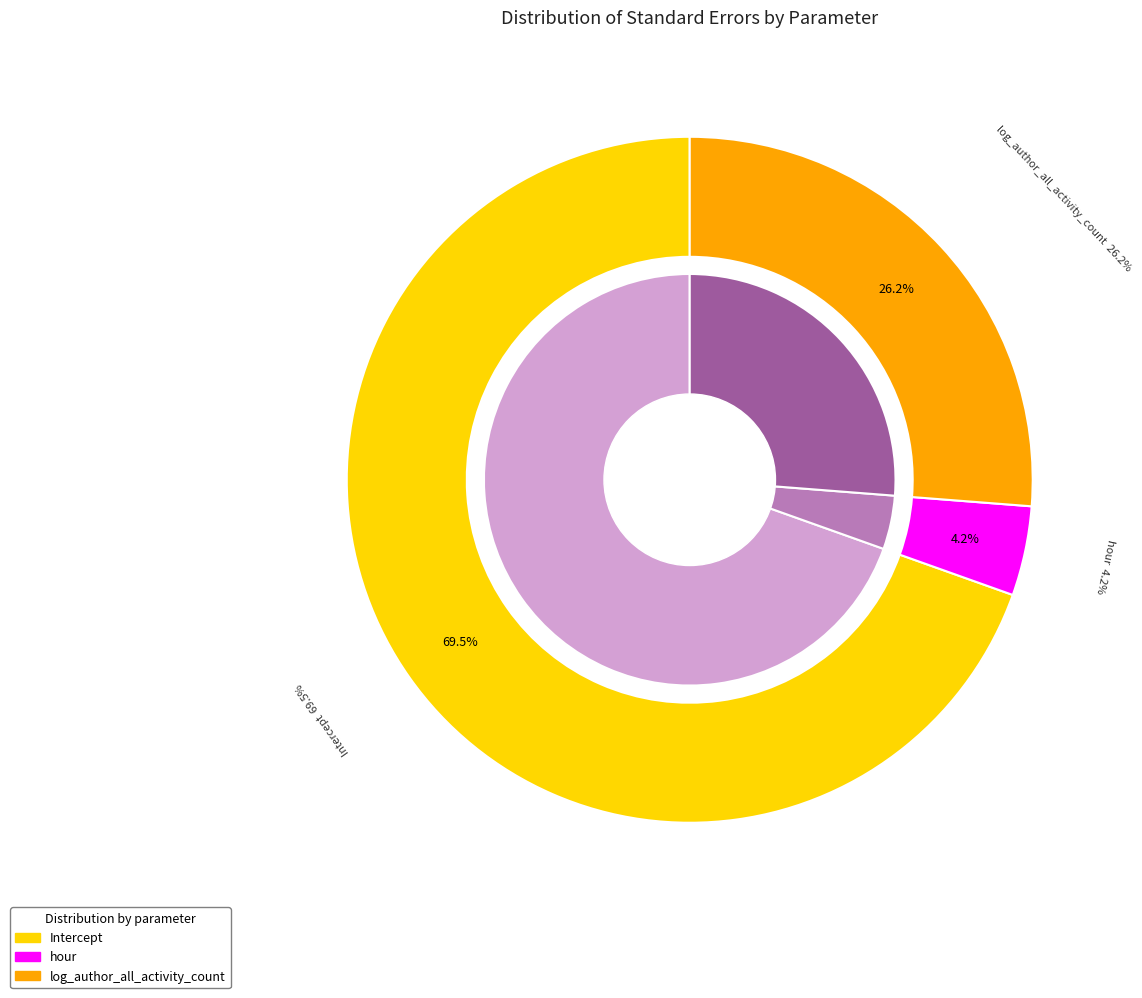

Is it true that log_author_all_activity_count is 40% of the pie?

False